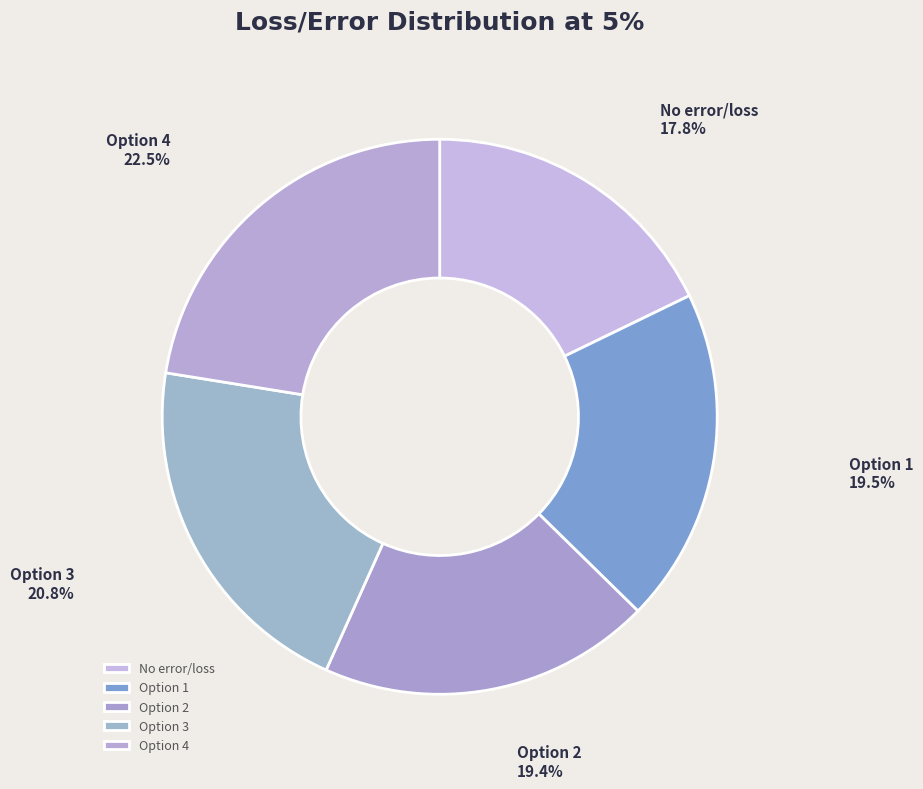

Combined, do Option 3 and Option 4 account for over 50%?

No